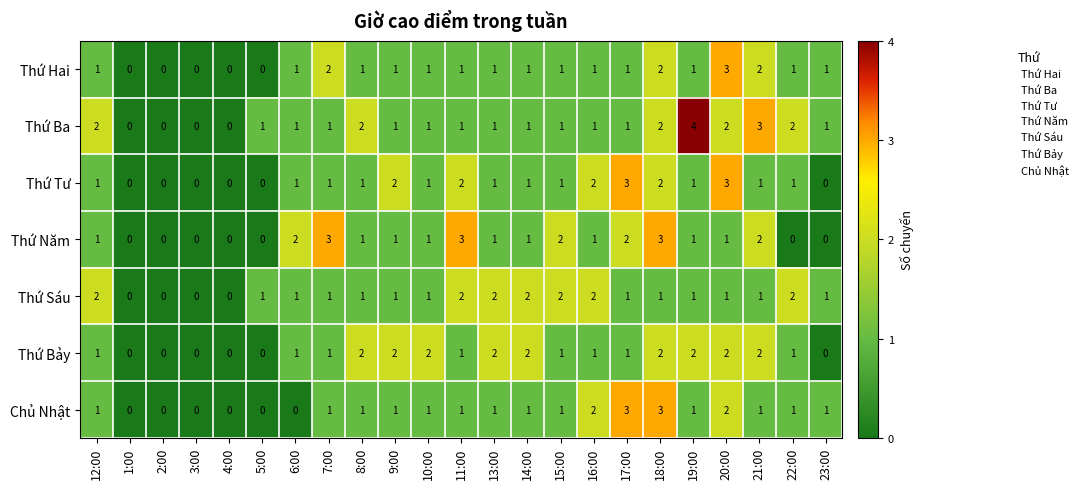

What is the greatest value displayed?

4